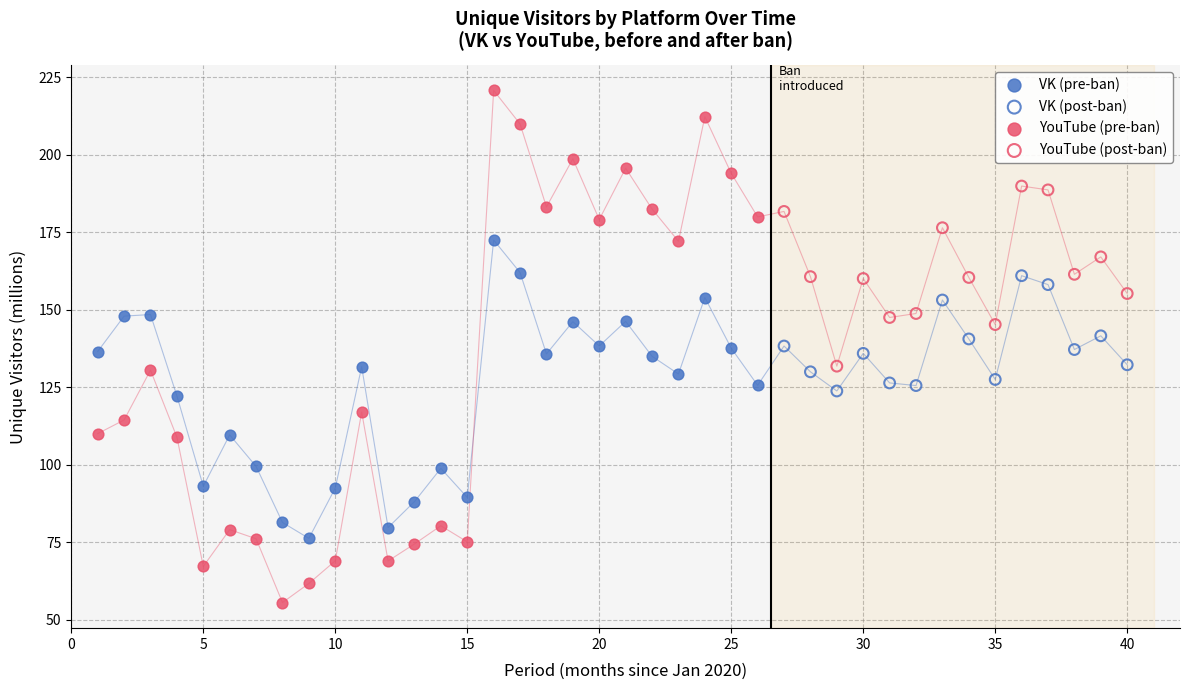

Which series contains the lowest Y value?

YouTube (pre-ban)